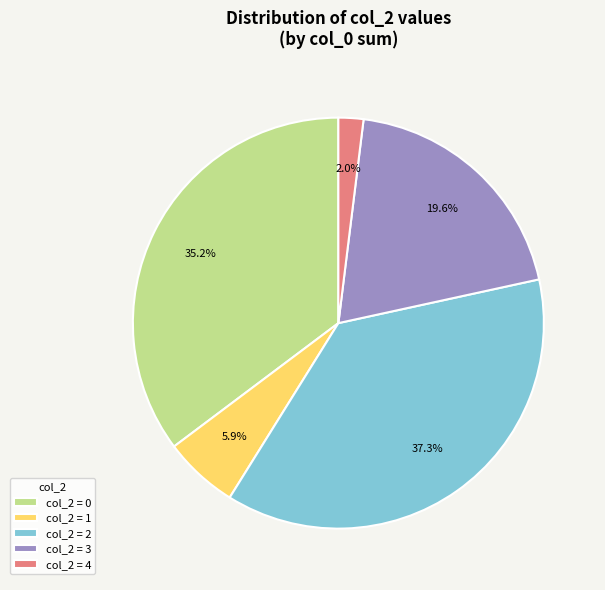

What is the ratio of the value at col_2 = 4 to the value at col_2 = 1?

0.3